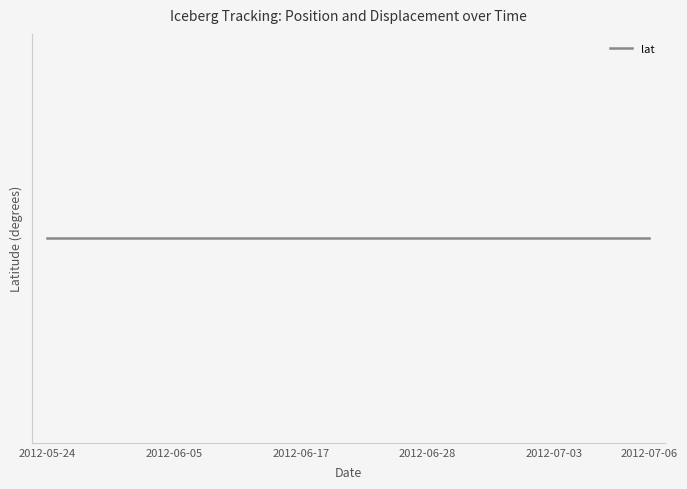

What is the smallest value displayed?

-107.4